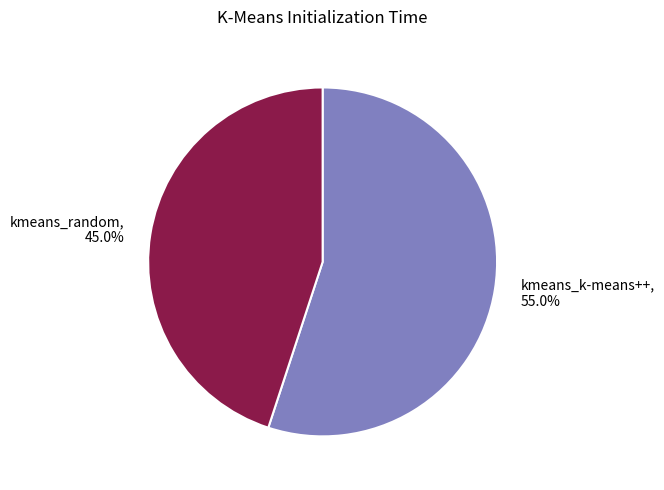

Which category has the biggest portion of the pie?

kmeans_k-means++